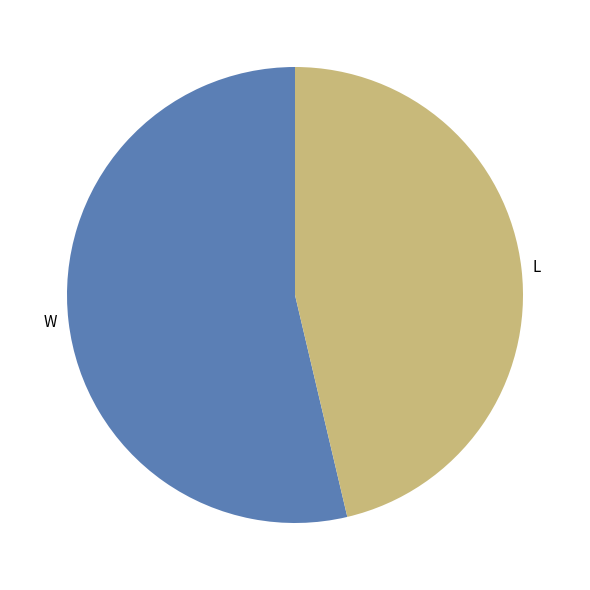

The L slice represents 55% of the pie. True or false?

False